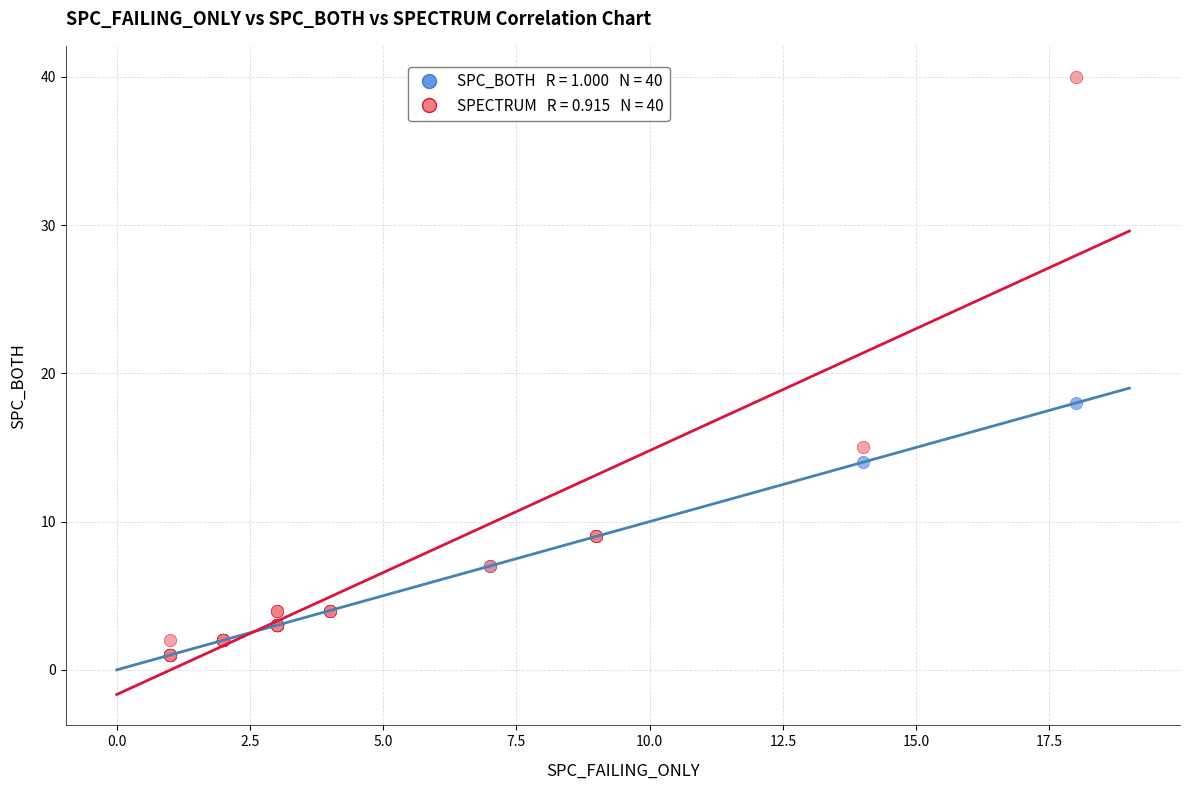

Across all series, what Y value is closest to 20?

18